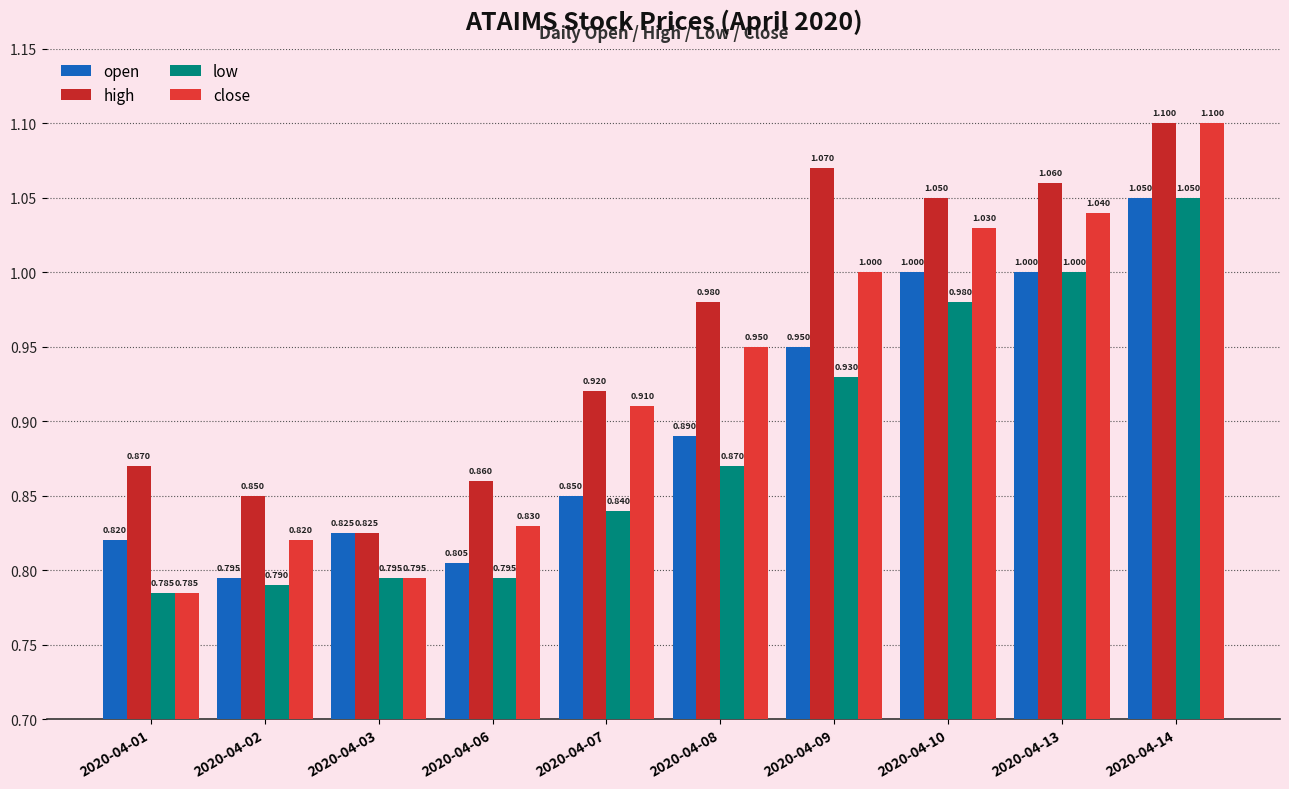

What are all the series names shown in the legend?

open, high, low, close